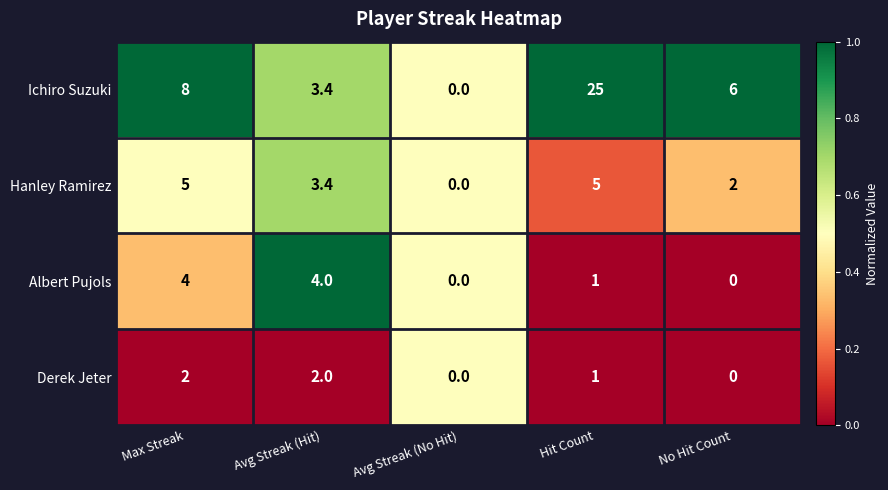

Reading right to left, what are all the values shown in this chart?

Ichiro Suzuki: No Hit Count=6.0	Hit Count=25.0	Avg Streak (No Hit)=0.0	Avg Streak (Hit)=3.4	Max Streak=8.0
Hanley Ramirez: No Hit Count=2.0	Hit Count=5.0	Avg Streak (No Hit)=0.0	Avg Streak (Hit)=3.4	Max Streak=5.0
Albert Pujols: No Hit Count=0.0	Hit Count=1.0	Avg Streak (No Hit)=0.0	Avg Streak (Hit)=4.0	Max Streak=4.0
Derek Jeter: No Hit Count=0.0	Hit Count=1.0	Avg Streak (No Hit)=0.0	Avg Streak (Hit)=2.0	Max Streak=2.0